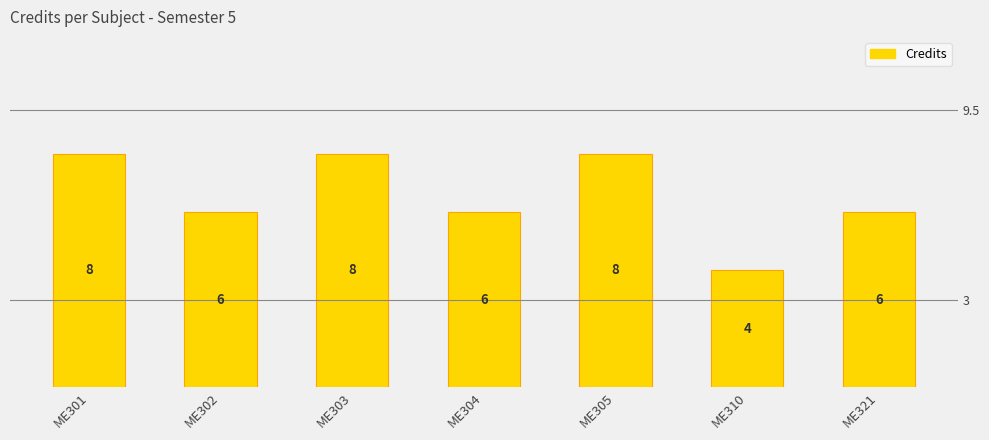

What is the average value?

7